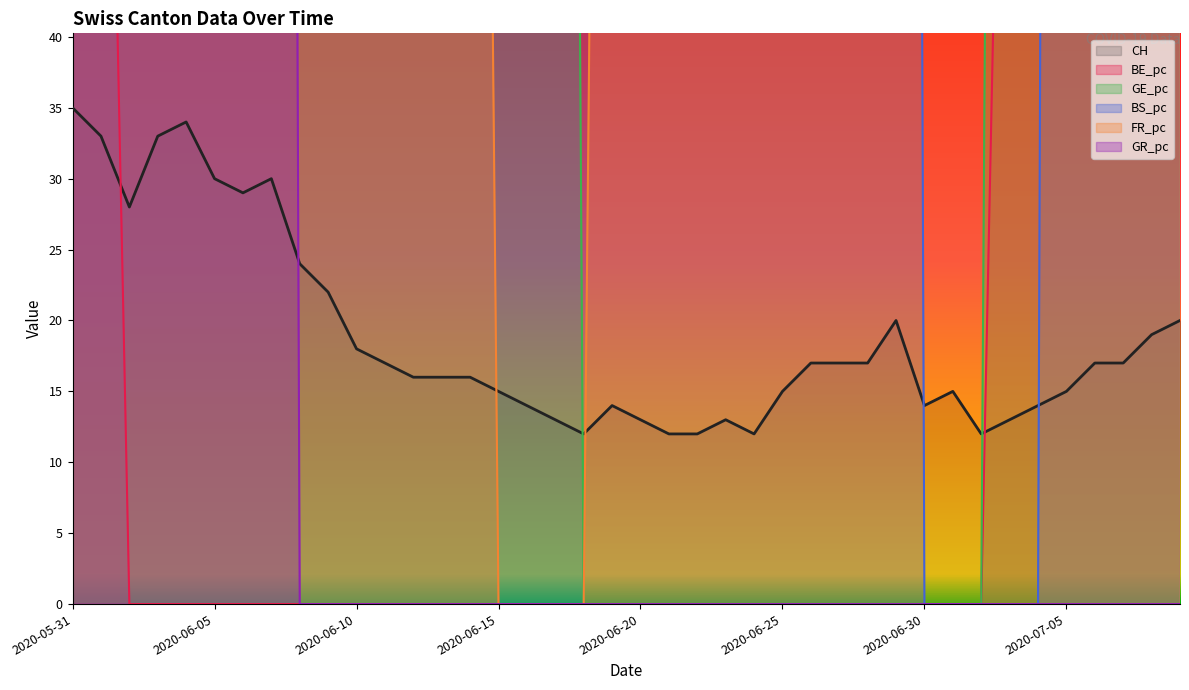

Where do CH and BS_pc first cross each other?

2020-06-29 and 2020-06-30